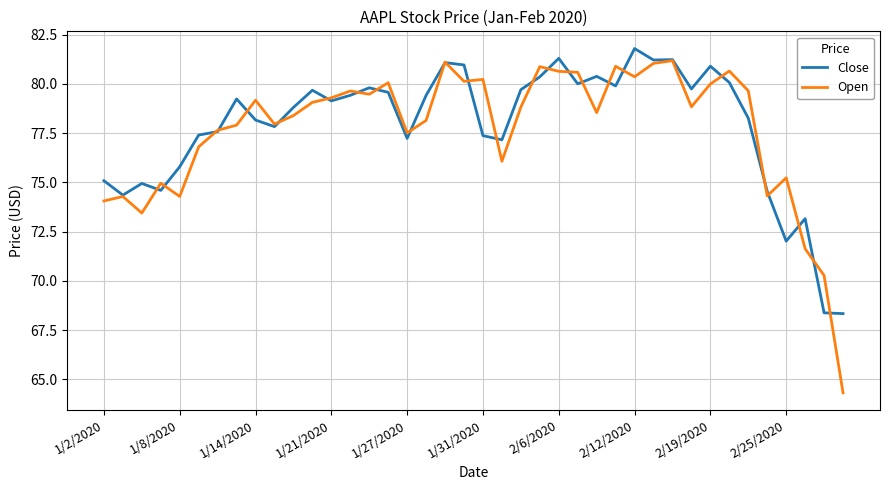

What is the highest value of the Close series?

81.8